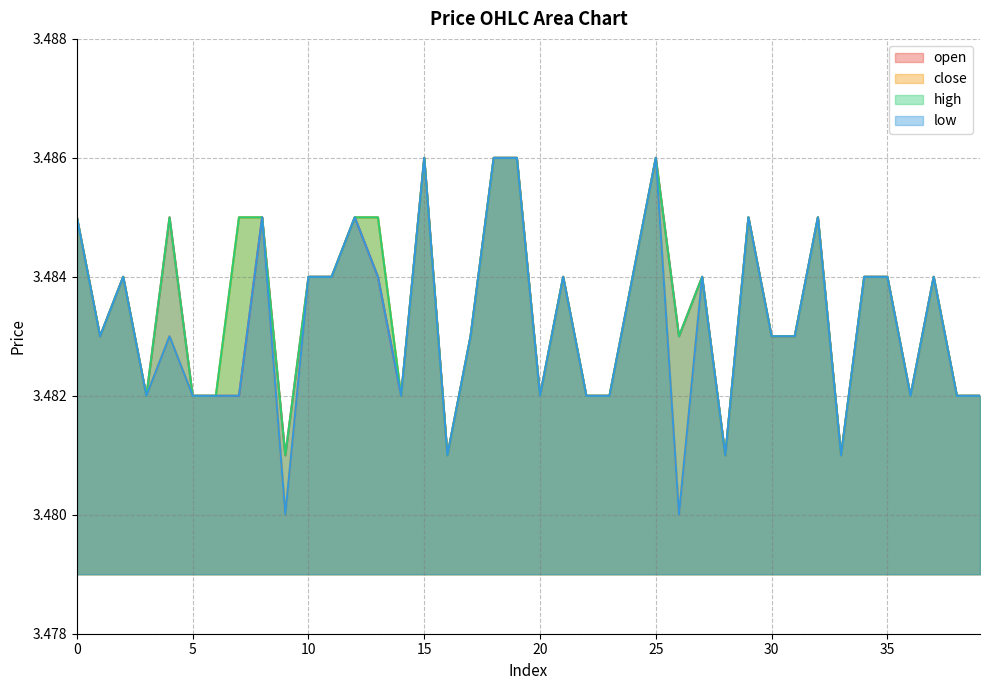

What is the value of the high point at the 27th from the left?

3.5